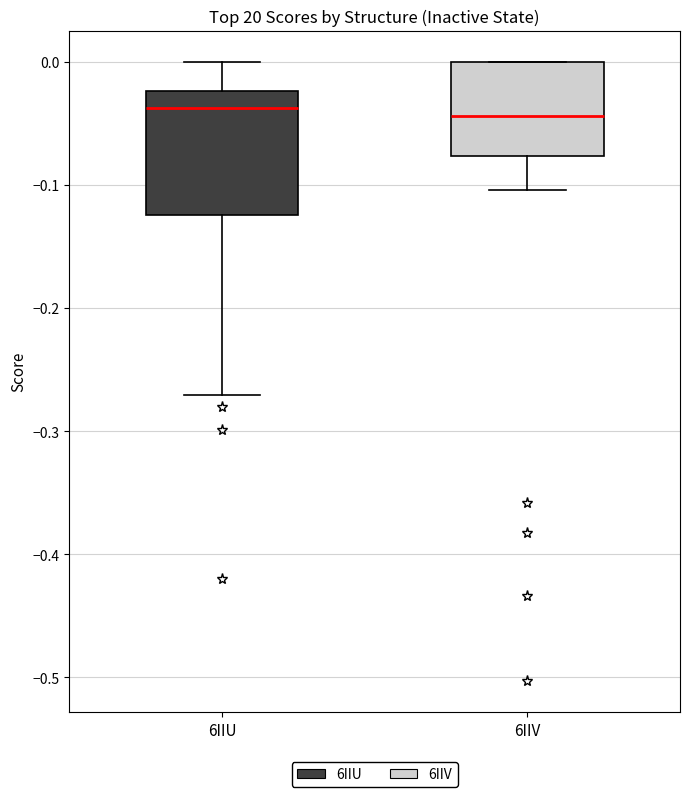

Reading left to right, read every box against the y-axis: the position of its median line, the range the box covers, and the ends of its whiskers. The values are not printed on the chart, so give them approximately, as read against the axis.

6IIU: median -0.04, box -0.12 to -0.02, whiskers -0.27 to 0.00
6IIV: median -0.04, box -0.08 to 0.00, whiskers -0.10 to 0.00